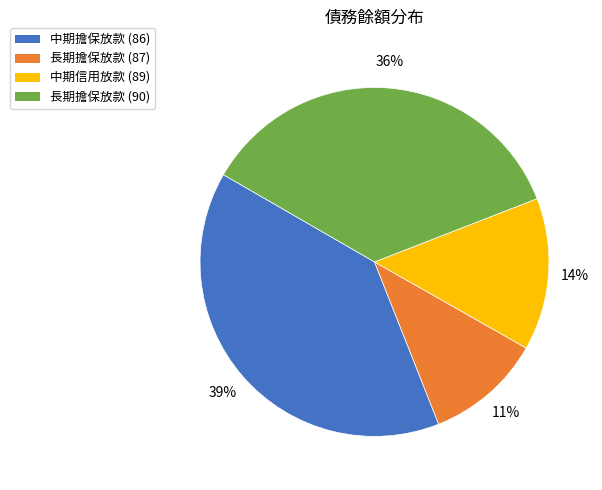

The 中期擔保放款 (86) slice represents 39% of the pie. True or false?

True